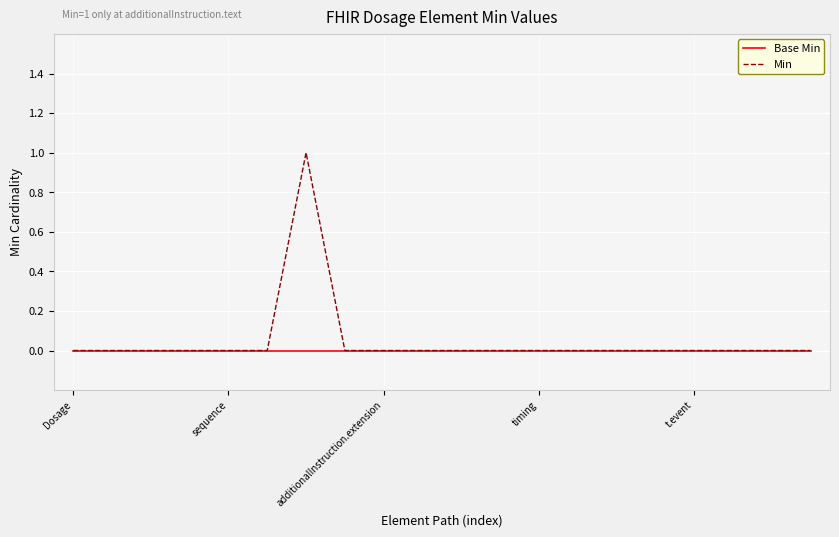

What is the difference between the maximum and minimum values in the Min series?

1